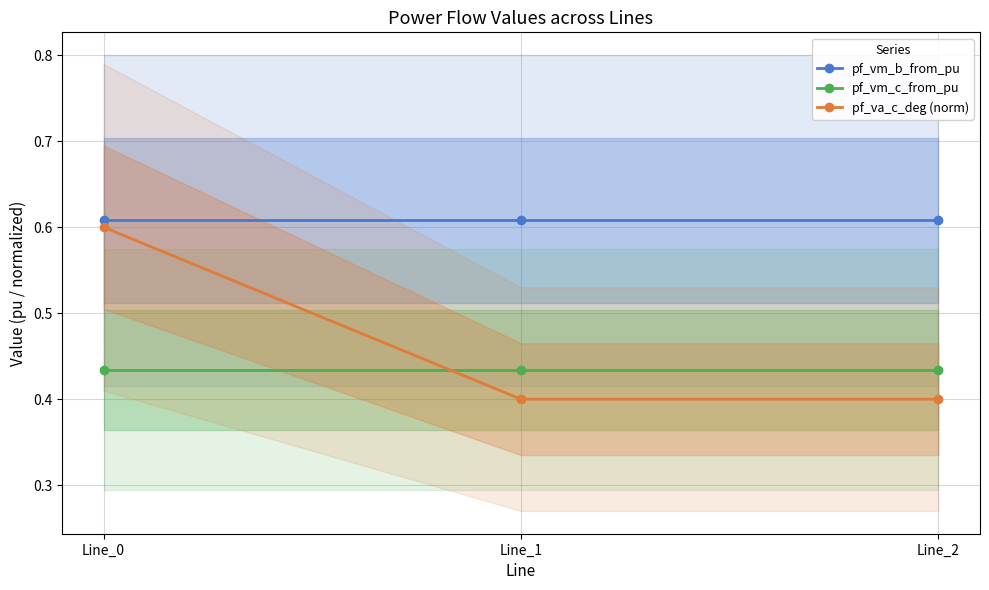

Is it true that pf_va_c_deg (norm) equals 0.4 at Line_2?

True